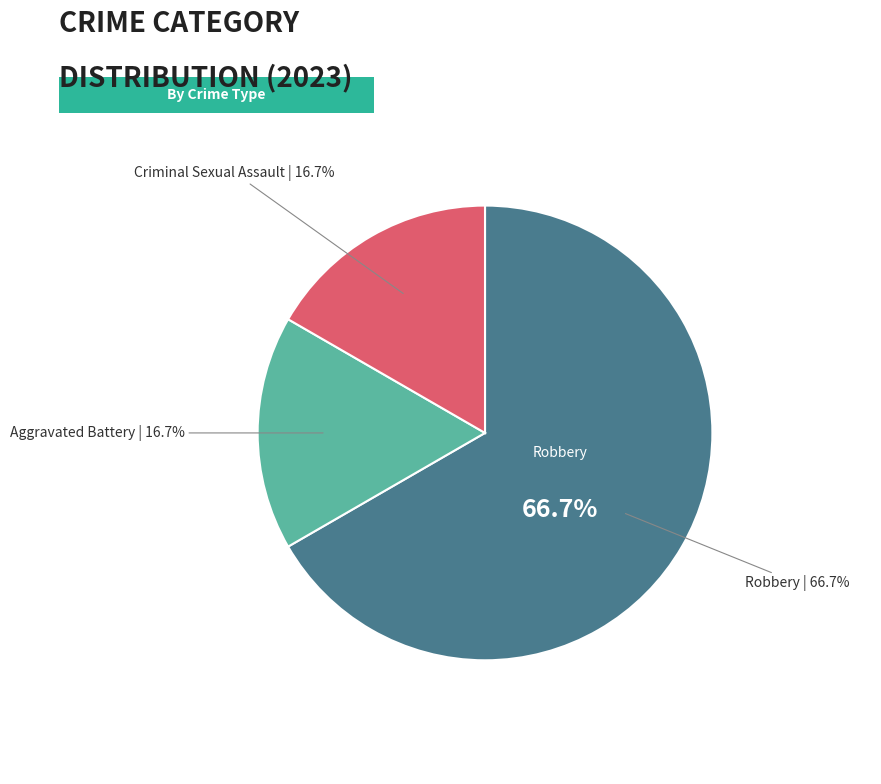

What is the change in value from Robbery to Criminal Sexual Assault?

-3